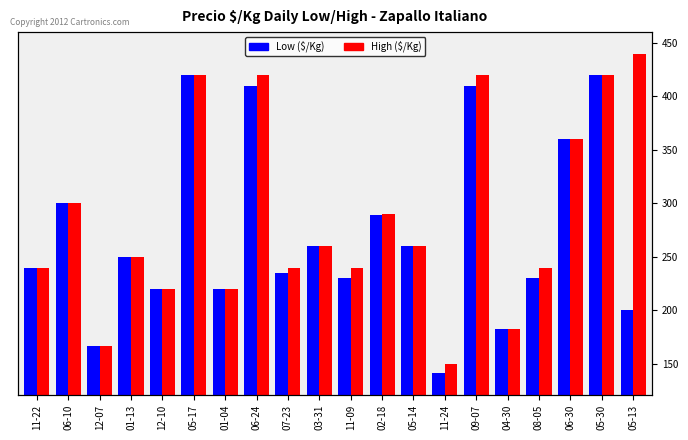

What is the greatest value displayed?

440